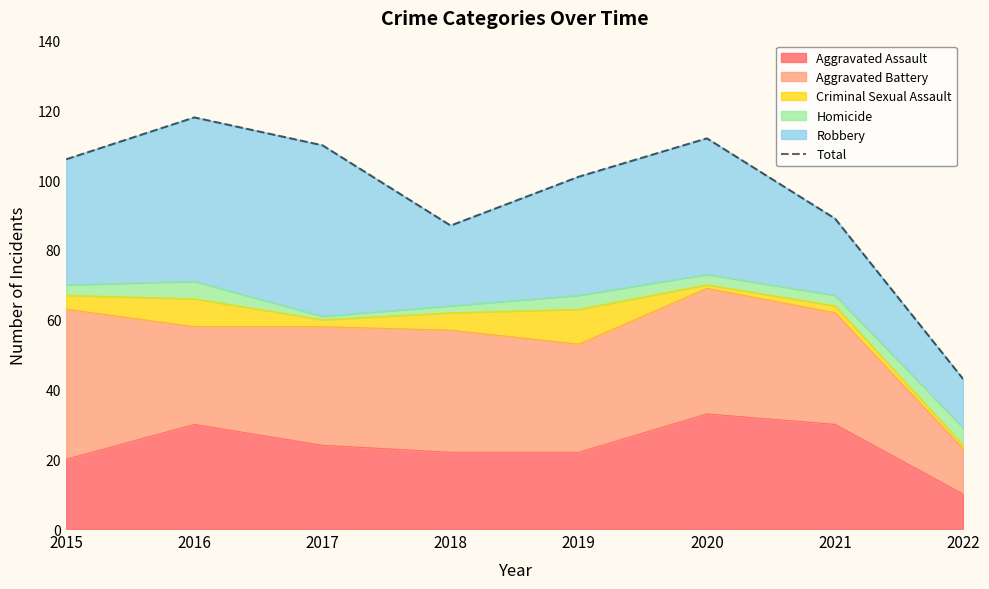

List the labels in order of value, largest first.

2016, 2020, 2017, 2015, 2019, 2021, 2018, 2022